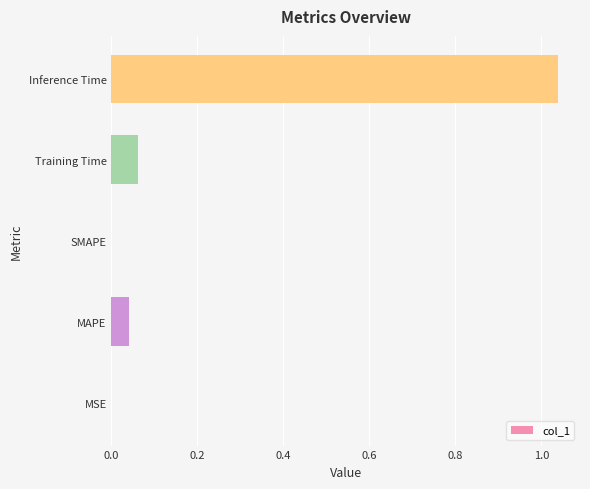

Which has a higher value, Training Time or Inference Time?

Inference Time